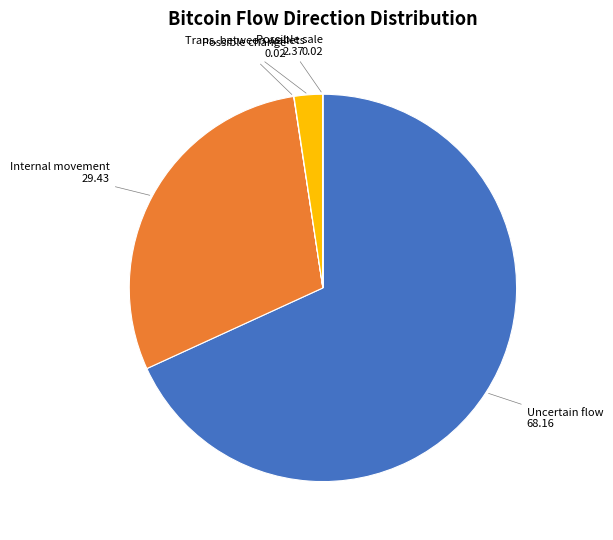

Is there any slice that represents more than half of the pie?

Yes